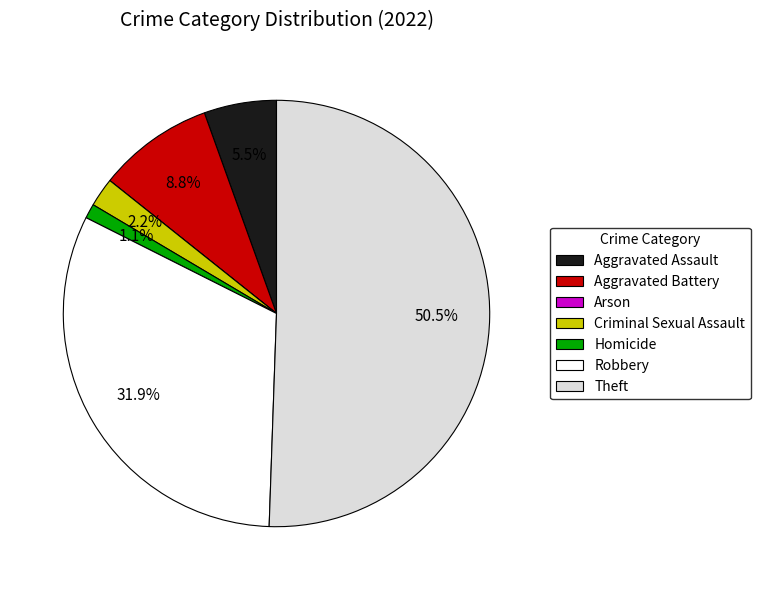

To the nearest percent, what portion does Criminal Sexual Assault represent?

2%